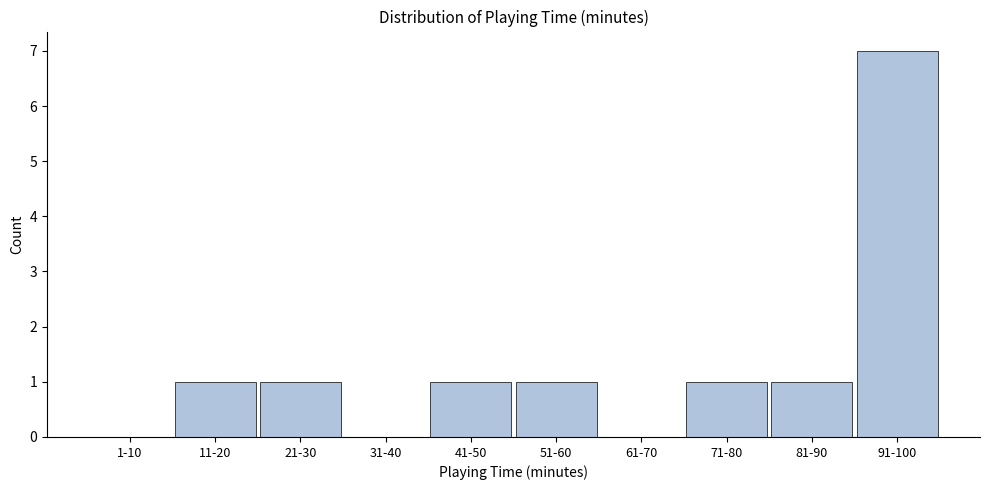

Reading left to right, extract all data points from this chart.

1-10=0	11-20=1	21-30=1	31-40=0	41-50=1	51-60=1	61-70=0	71-80=1	81-90=1	91-100=7